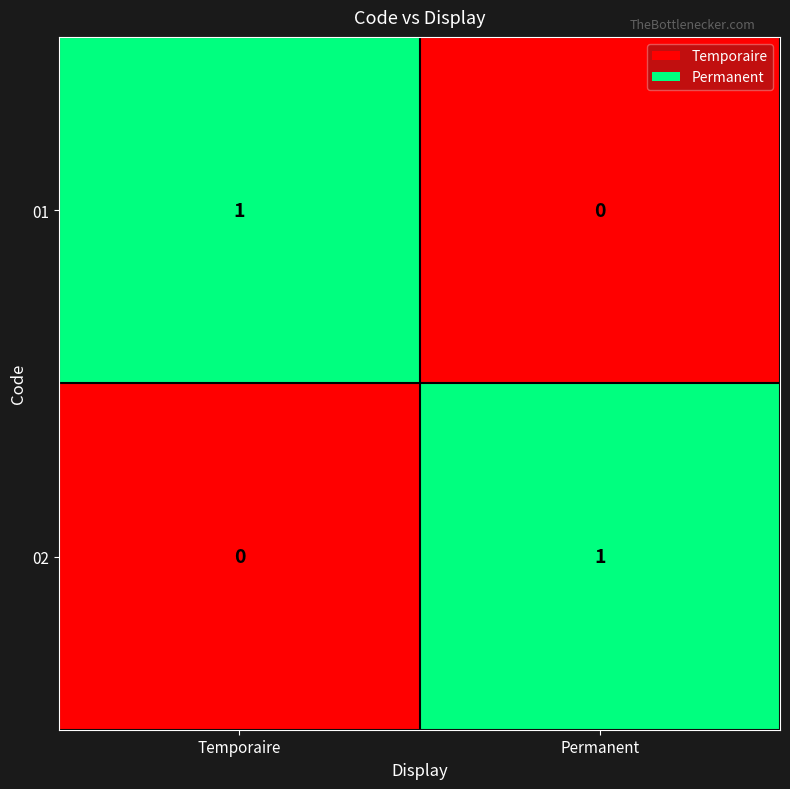

At which label is 02 closest to 0?

Temporaire